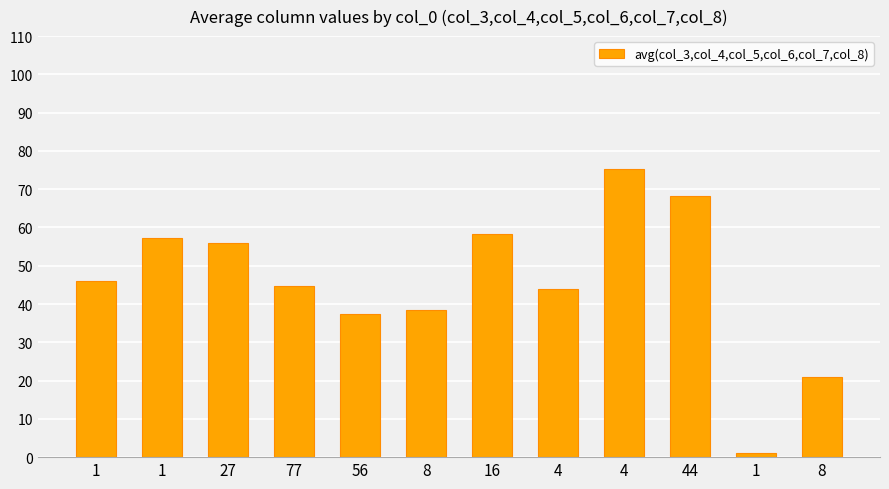

What is the label of the 4th bar from the left?

77